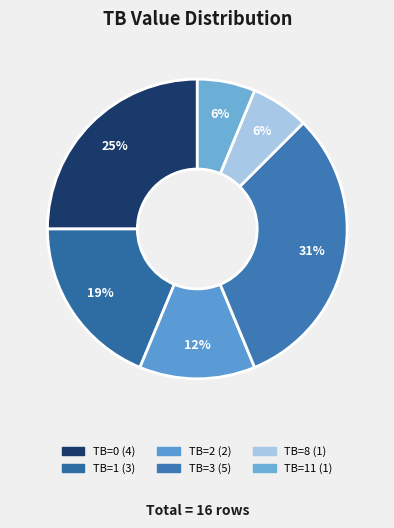

Which slice is the smallest?

TB=8